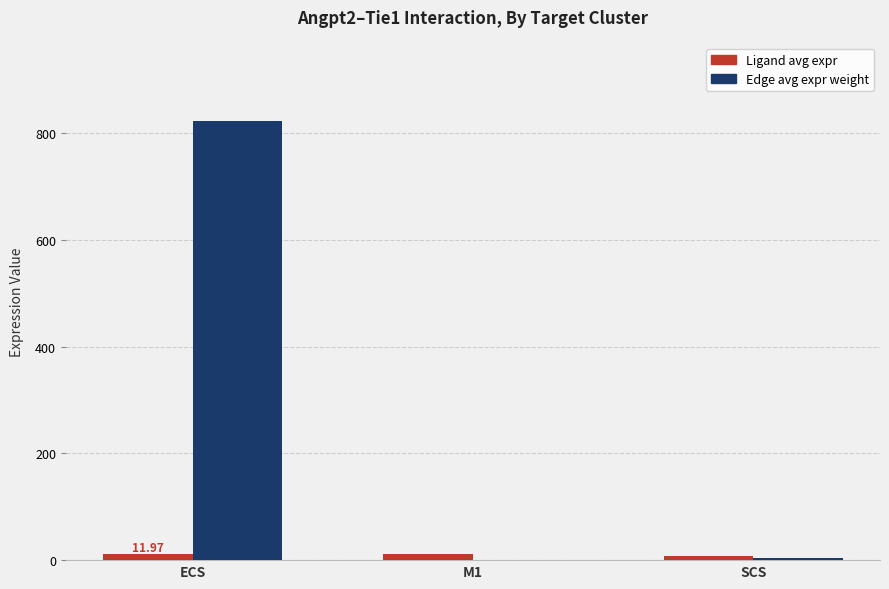

At which label does Edge avg expr weight reach its peak?

ECS